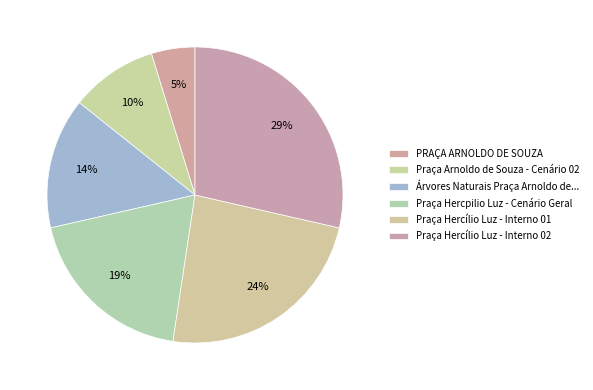

Rank the categories by value from highest to lowest.

Praça Hercílio Luz - Interno 02, Praça Hercílio Luz - Interno 01, Praça Hercpilio Luz - Cenário Geral, Árvores Naturais Praça Arnoldo de Souza, Praça Arnoldo de Souza - Cenário 02, PRAÇA ARNOLDO DE SOUZA